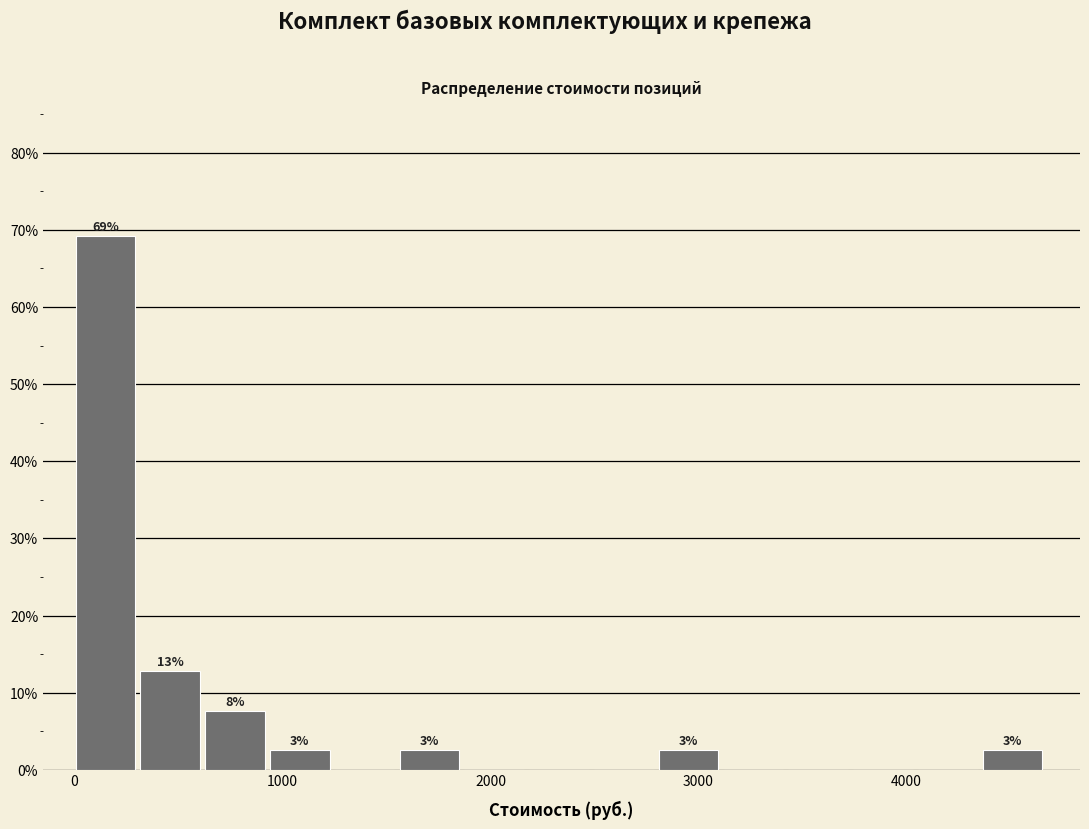

Around what value on the x-axis is the tallest bar? Give the approximate position of its centre, as read against the axis.

100